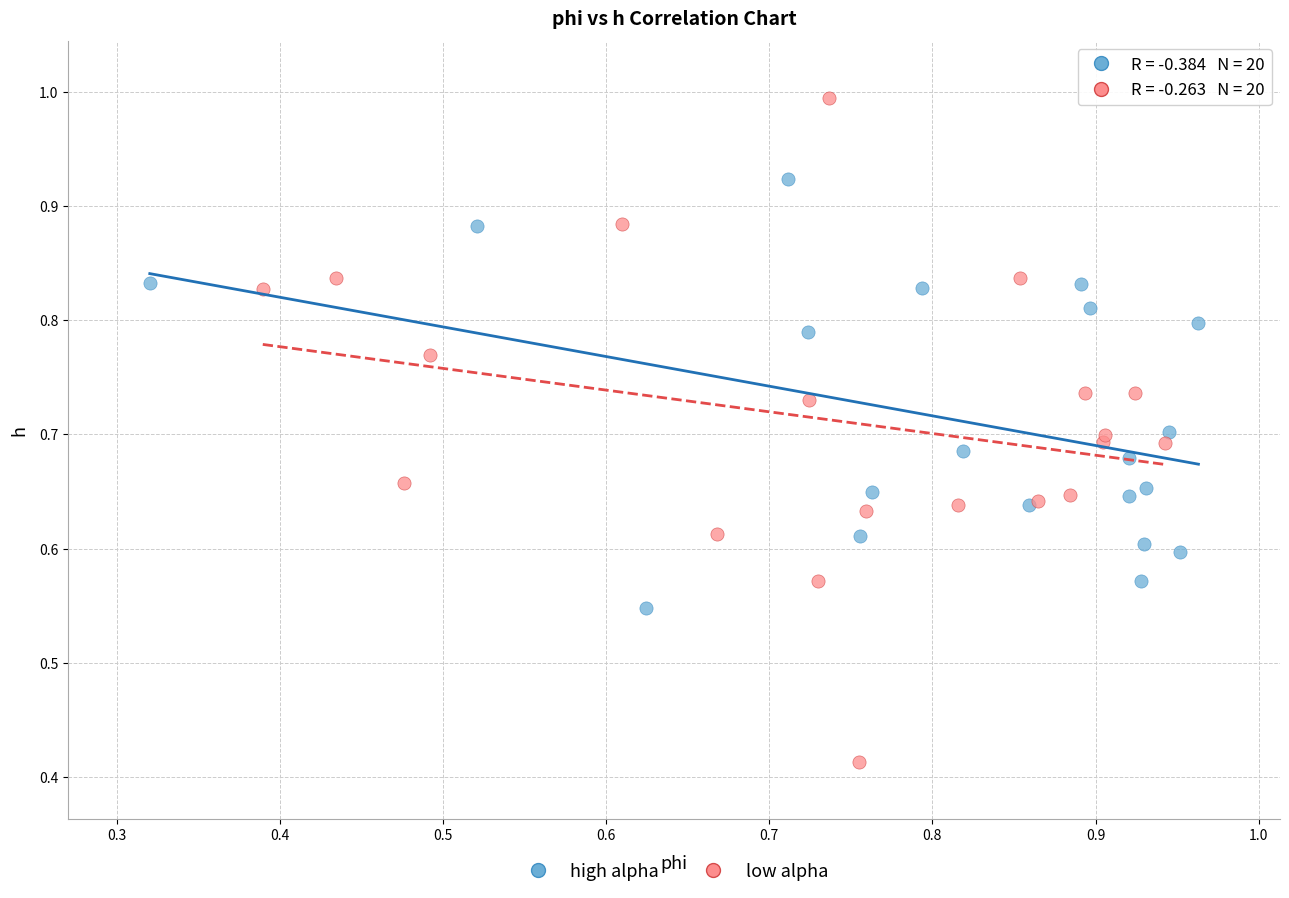

Which series reaches the minimum Y coordinate?

low alpha